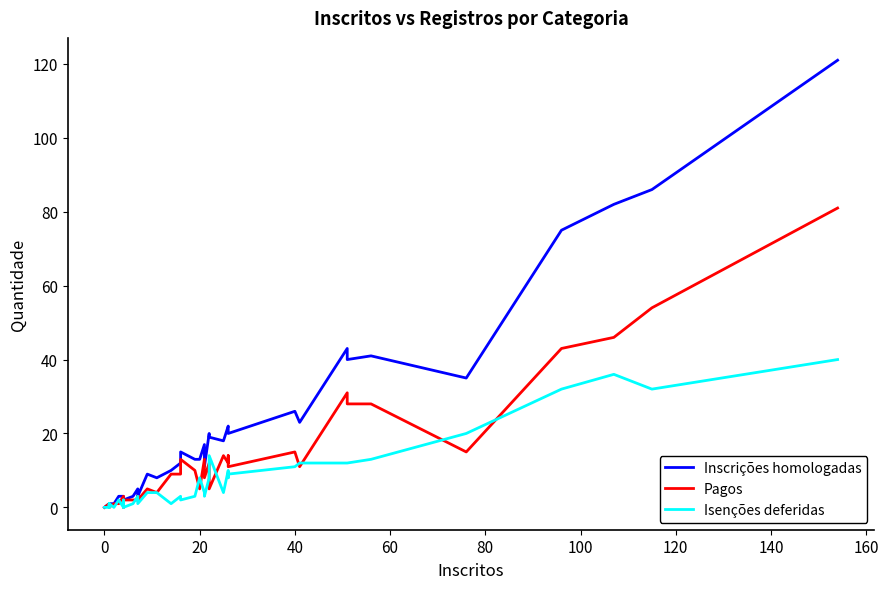

Rank the series by their maximum value, from highest to lowest.

Inscrições homologadas, Pagos, Isenções deferidas